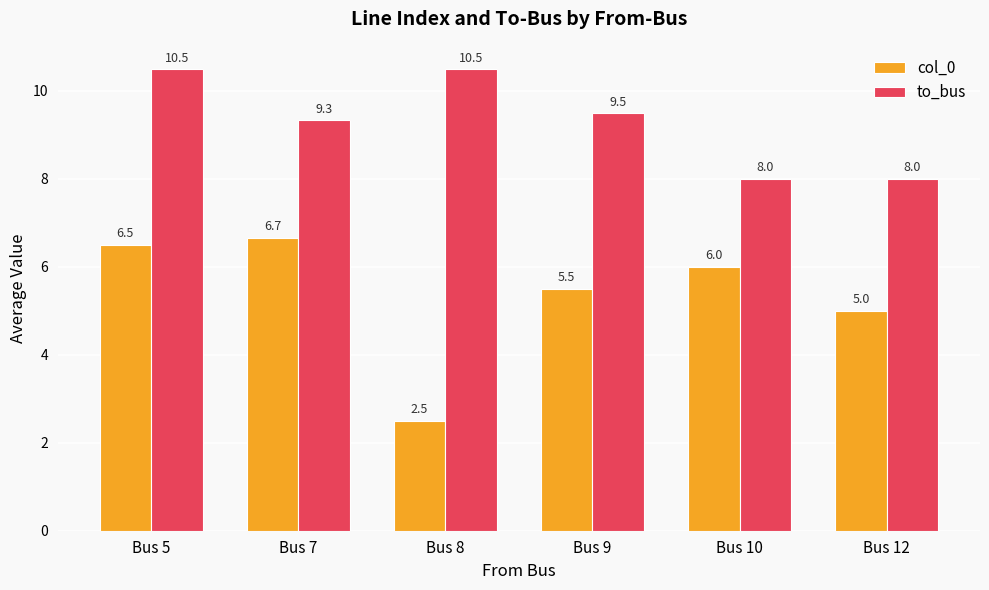

Are the bars grouped side by side (vs. stacked)?

Yes